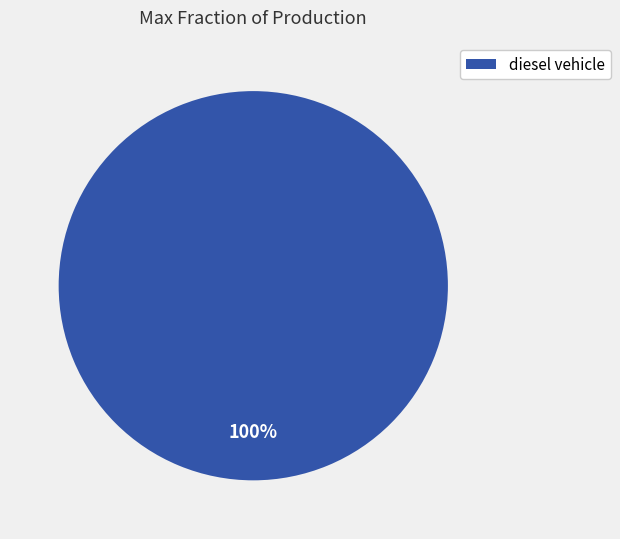

Rank the categories by value from highest to lowest.

diesel vehicle